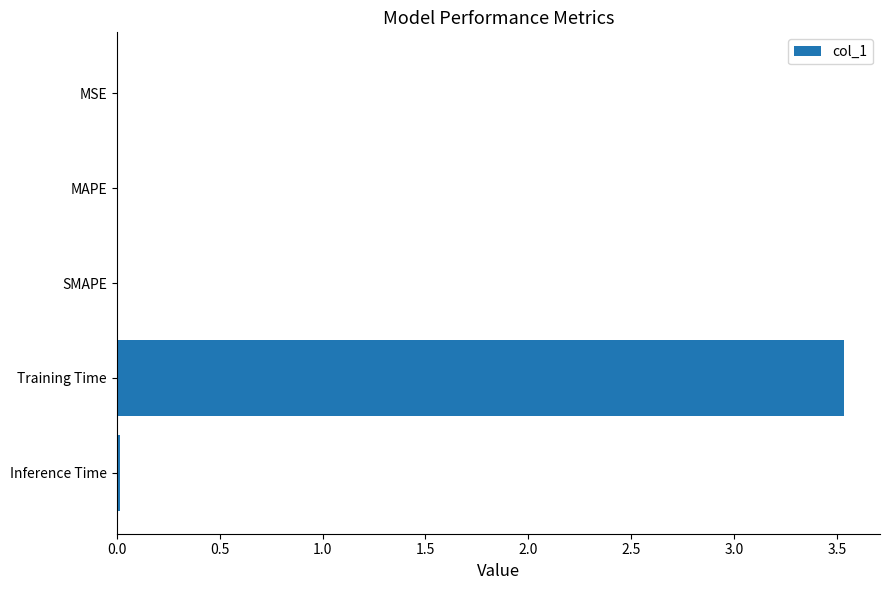

What is the sum of all values?

3.6